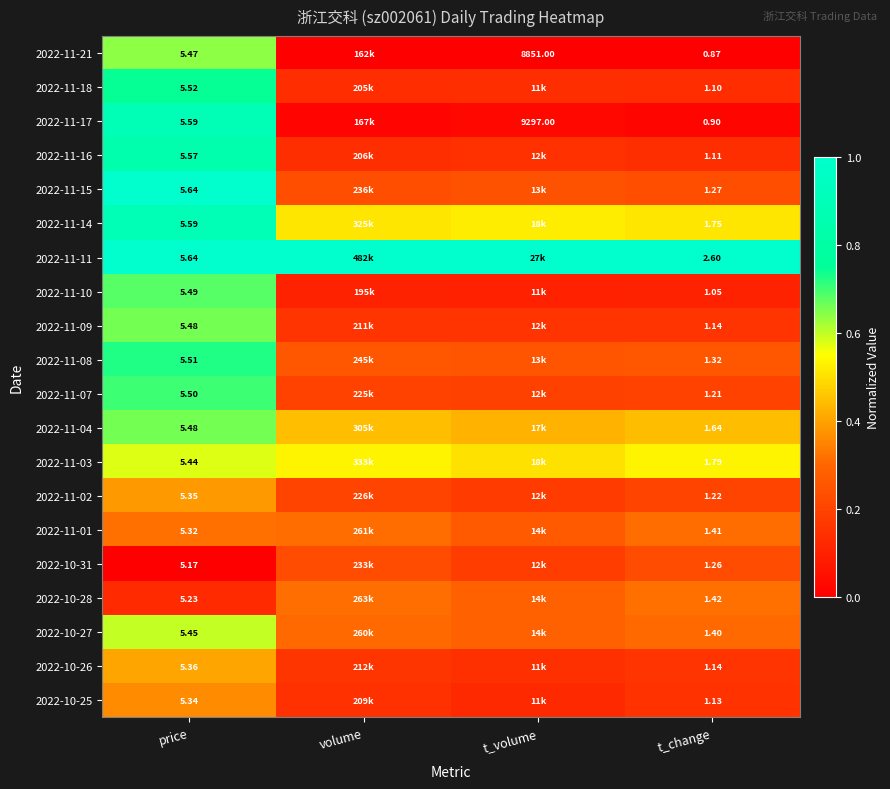

Is the value of 2022-11-07 at t_change greater than the value of 2022-11-14 at t_change?

No